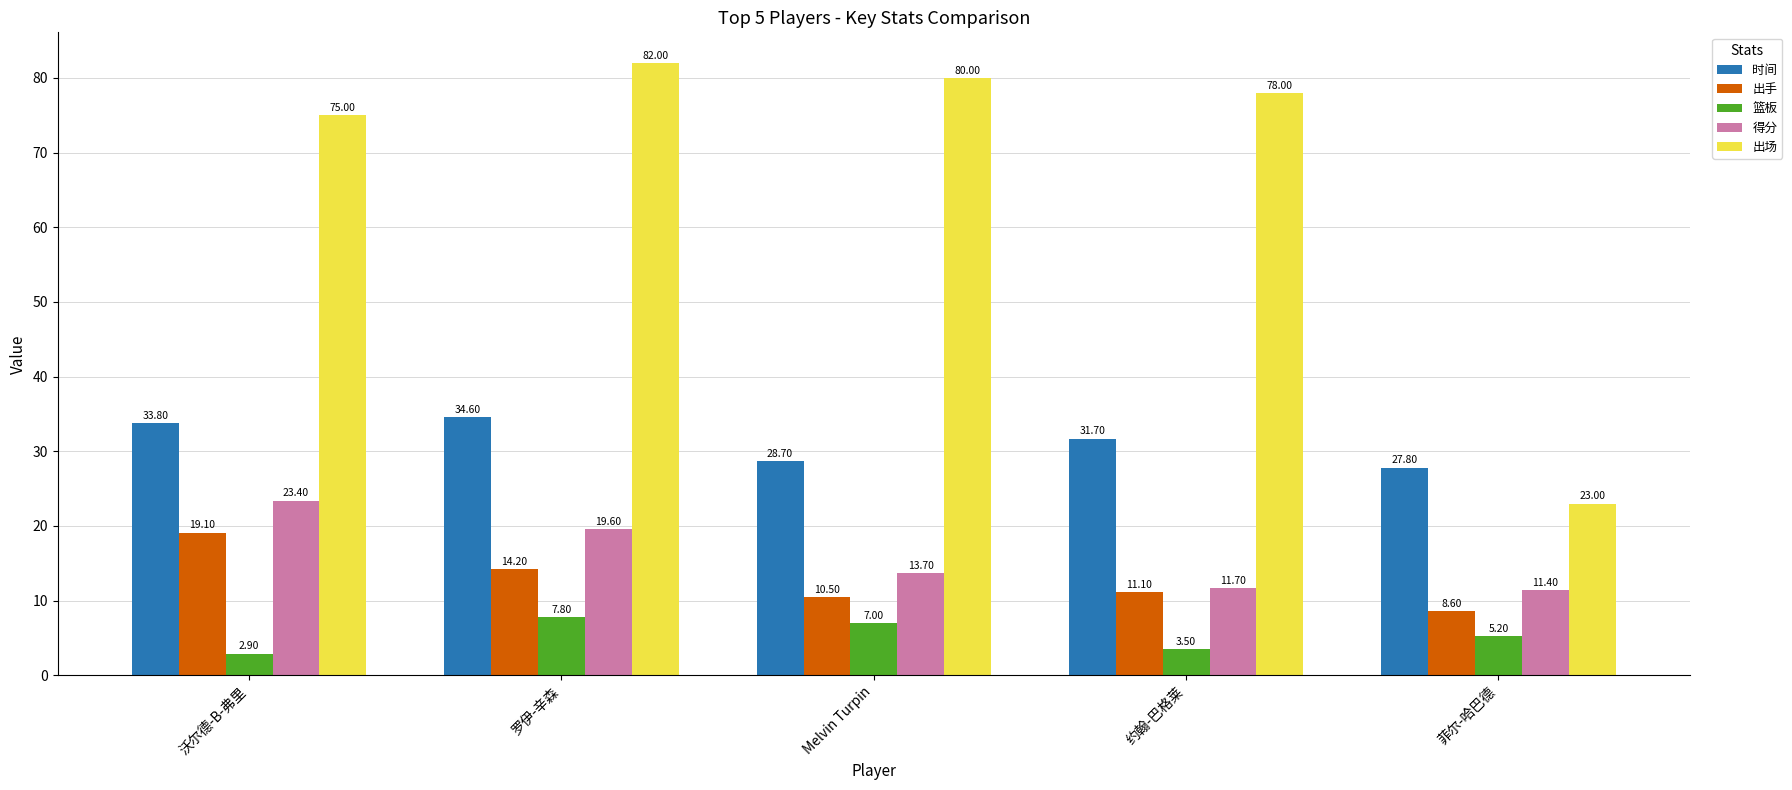

Reading right to left, what are all the values shown in this chart?

时间: 菲尔-哈巴德=27.8	约翰-巴格莱=31.7	Melvin Turpin=28.7	罗伊-辛森=34.6	沃尔德-B-弗里=33.8
出手: 菲尔-哈巴德=8.6	约翰-巴格莱=11.1	Melvin Turpin=10.5	罗伊-辛森=14.2	沃尔德-B-弗里=19.1
篮板: 菲尔-哈巴德=5.2	约翰-巴格莱=3.5	Melvin Turpin=7.0	罗伊-辛森=7.8	沃尔德-B-弗里=2.9
得分: 菲尔-哈巴德=11.4	约翰-巴格莱=11.7	Melvin Turpin=13.7	罗伊-辛森=19.6	沃尔德-B-弗里=23.4
出场: 菲尔-哈巴德=23.0	约翰-巴格莱=78.0	Melvin Turpin=80.0	罗伊-辛森=82.0	沃尔德-B-弗里=75.0